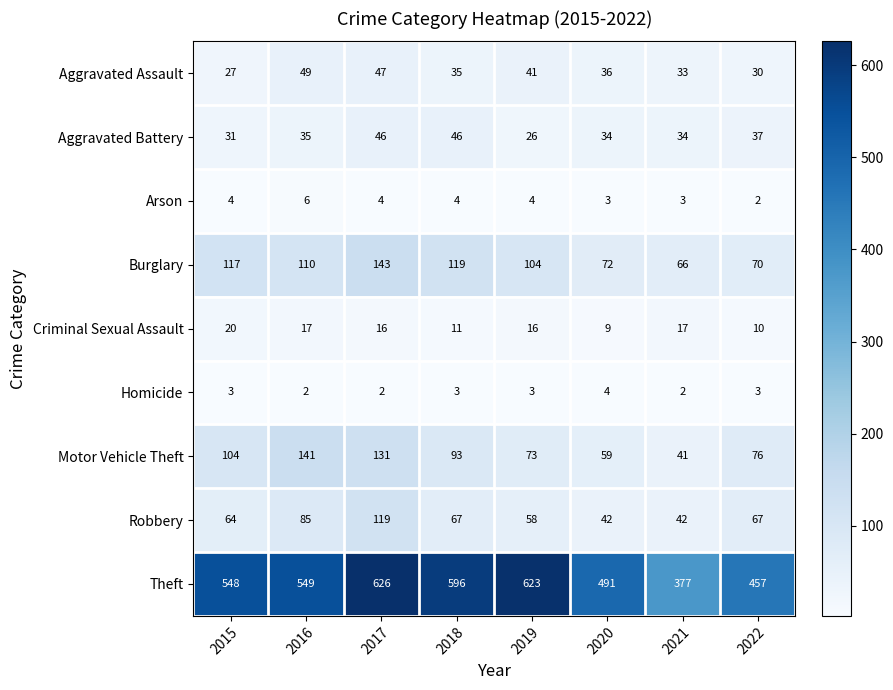

True or false: Aggravated Battery has a value of 37 at 2022.

True